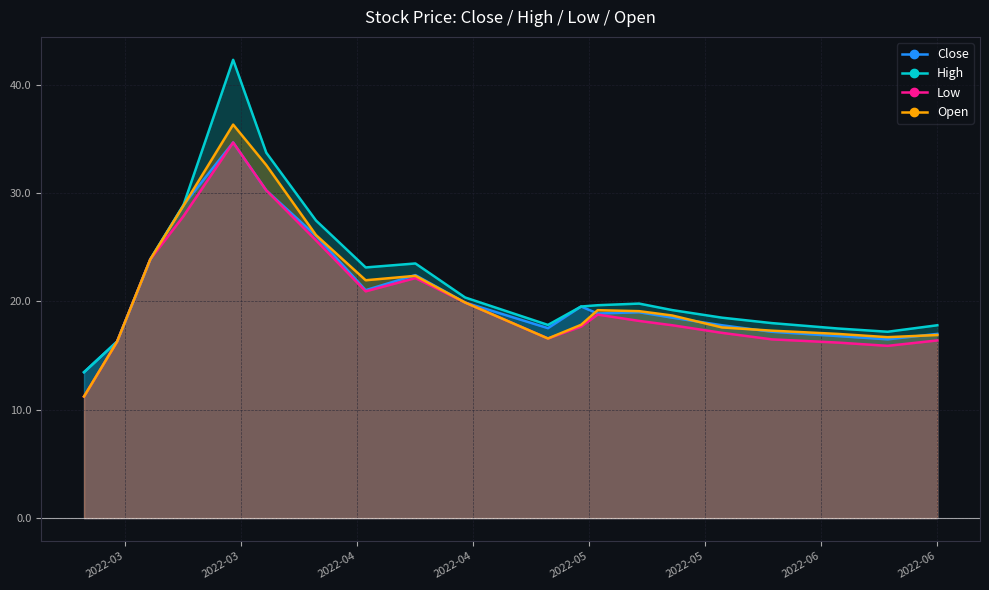

What is the maximum value shown in the chart?

42.3